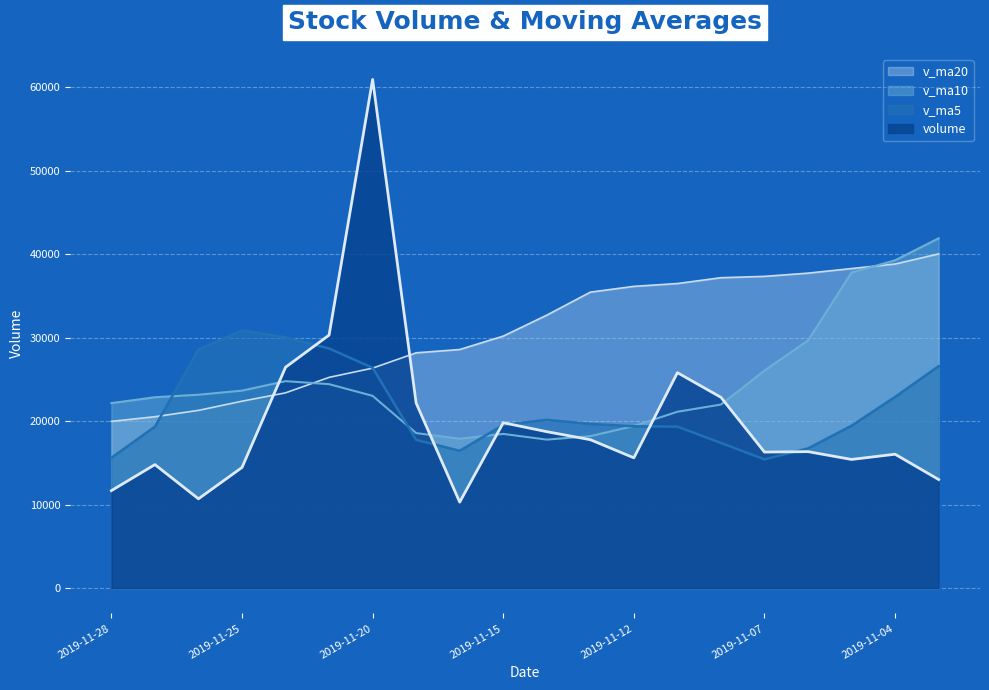

Where do volume and v_ma20 first cross each other?

2019-11-25 and 2019-11-22